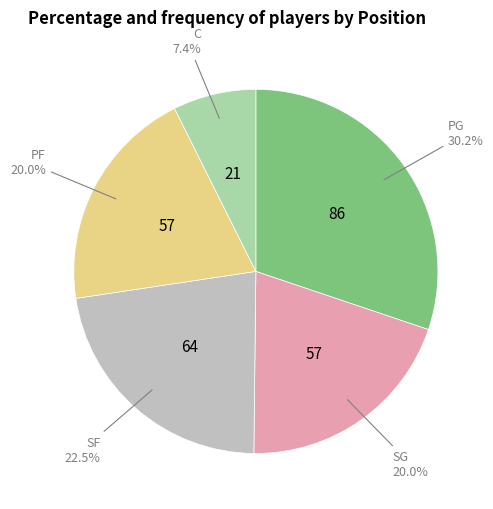

Is there a majority slice in this chart?

No